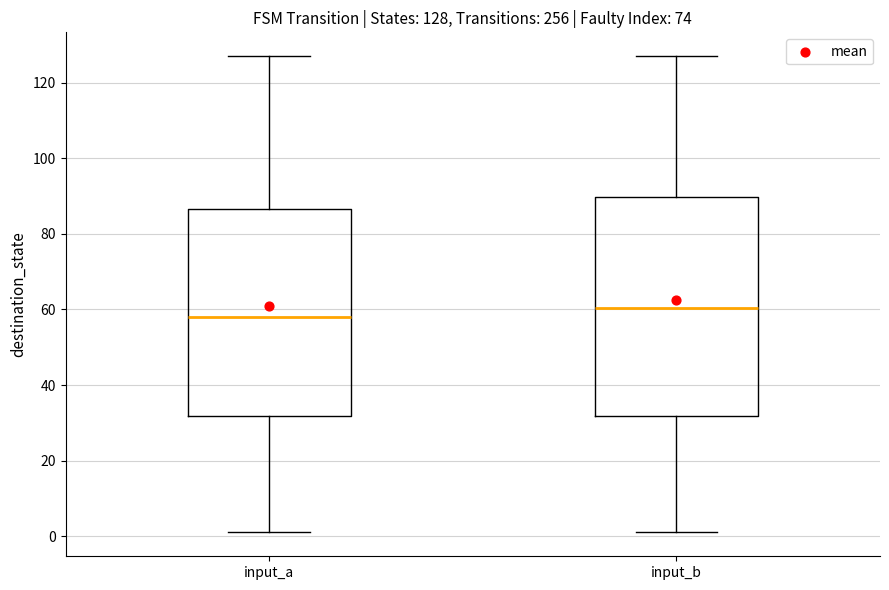

Which box's median line is the highest?

input_b